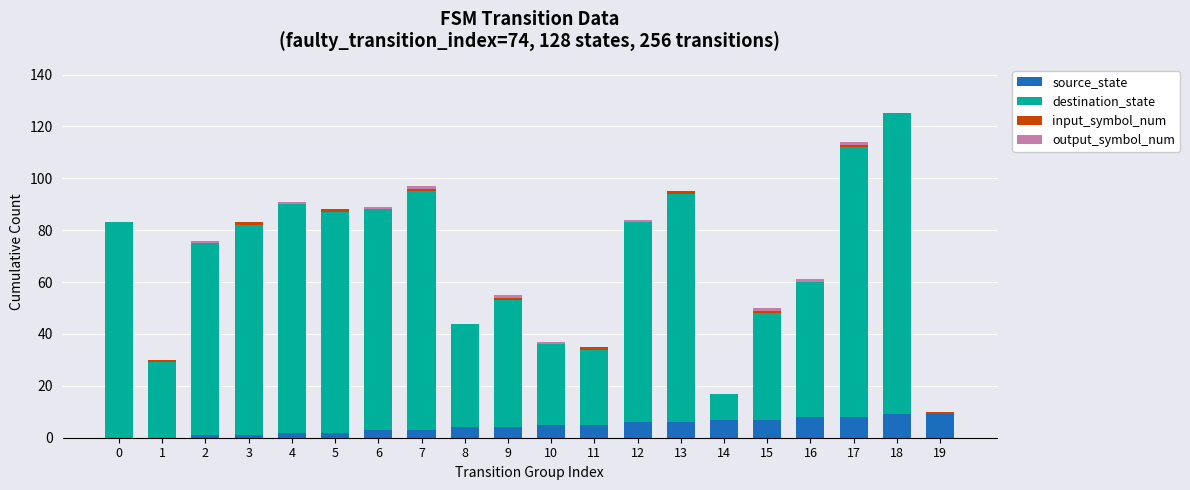

Are the bars grouped side by side (vs. stacked)?

No